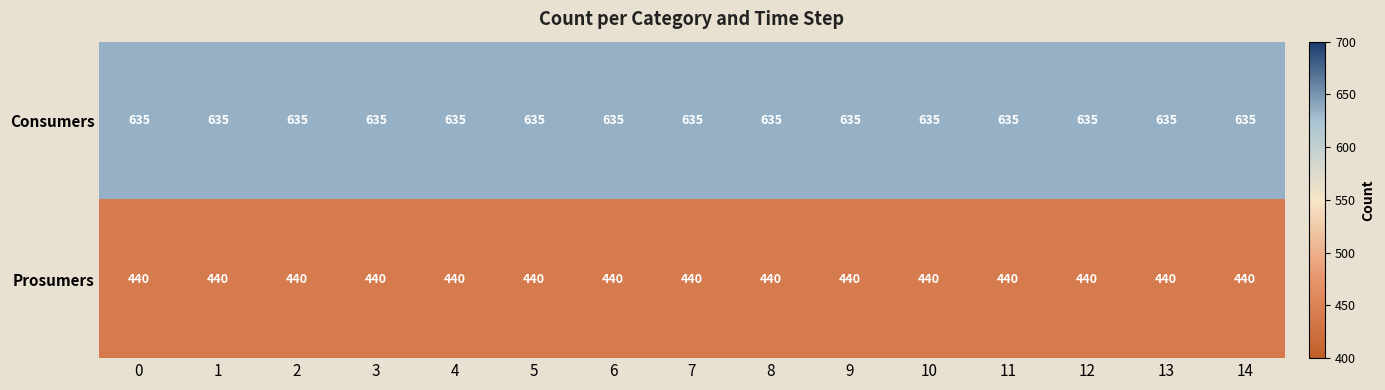

At 3, list the series in order from smallest to largest.

Prosumers, Consumers